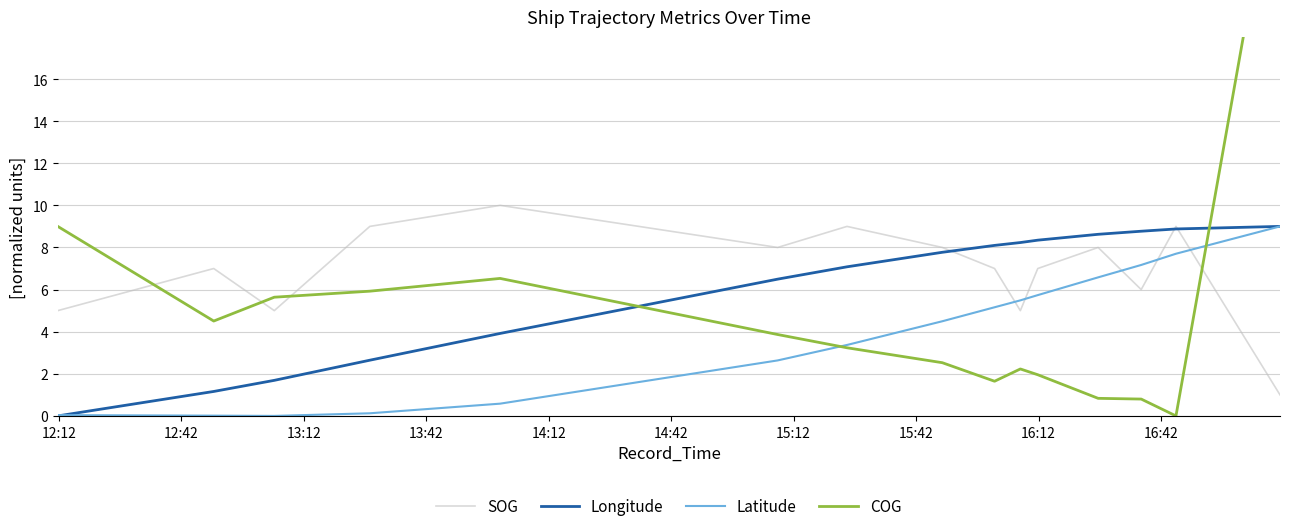

True or false: Latitude and COG intersect in this chart.

True